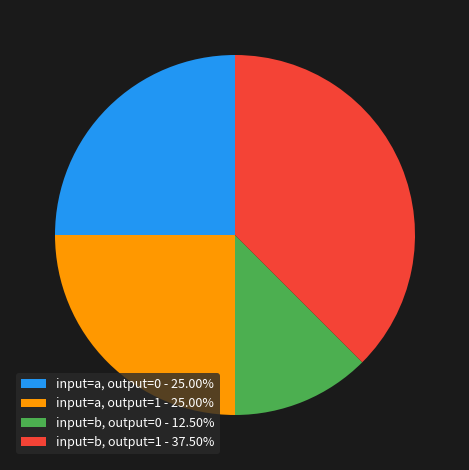

Do input=a, output=1 - 25.00% and input=b, output=1 - 37.50% together represent more than half of the pie?

Yes